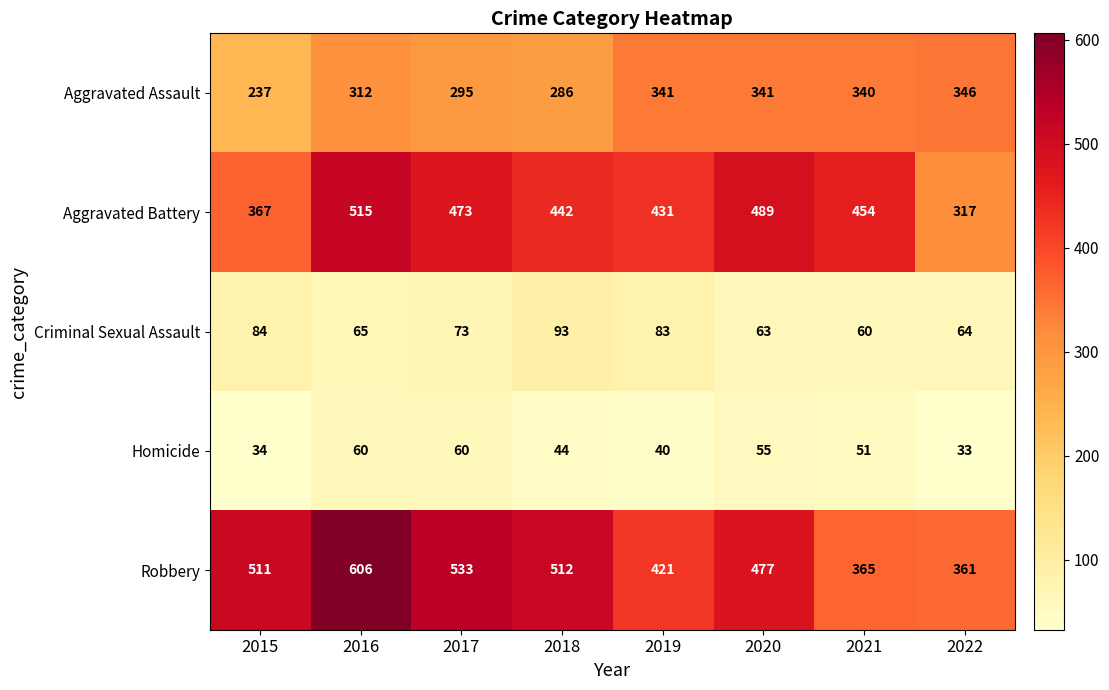

How many Homicide values are between 40 and 60?

6